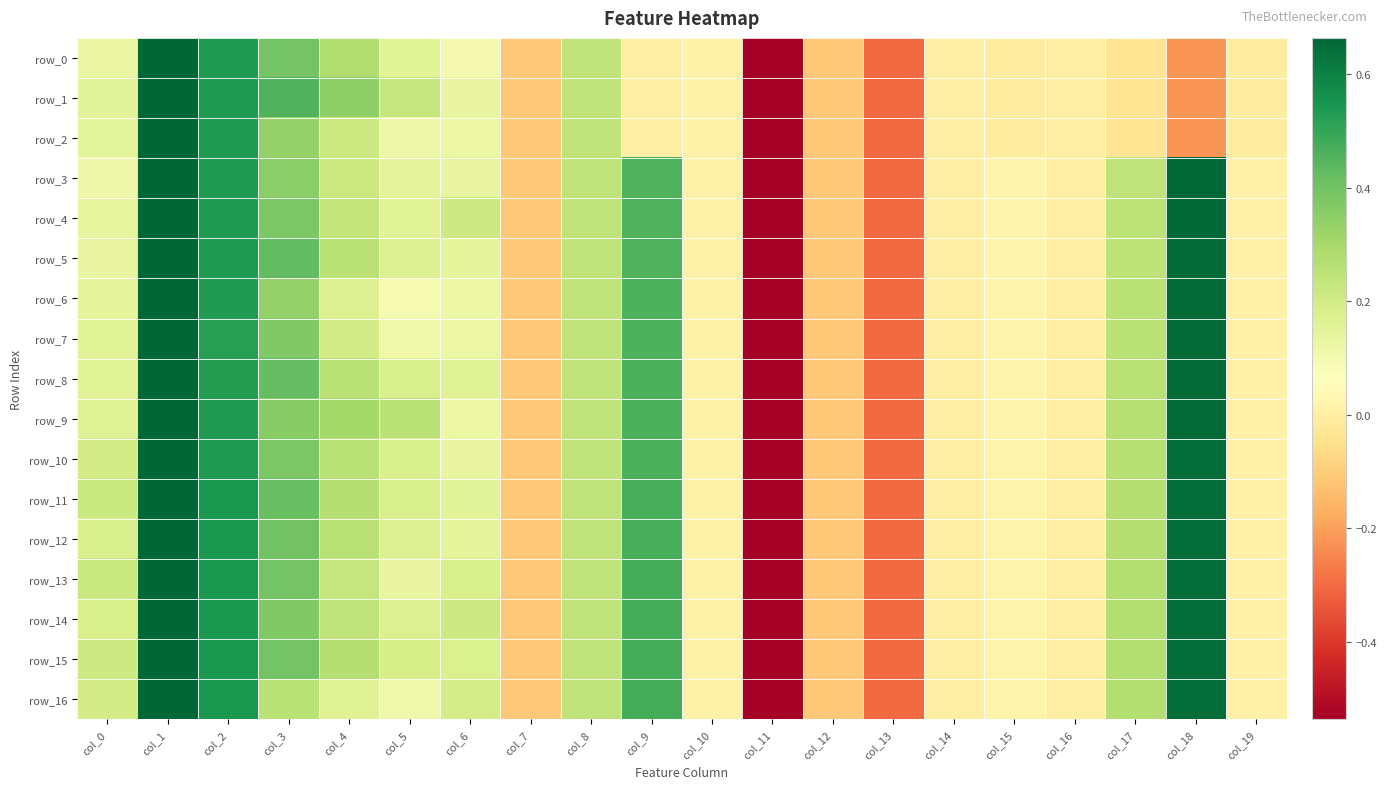

Is the value of row_15 at col_4 greater than the value of row_13 at col_1?

No